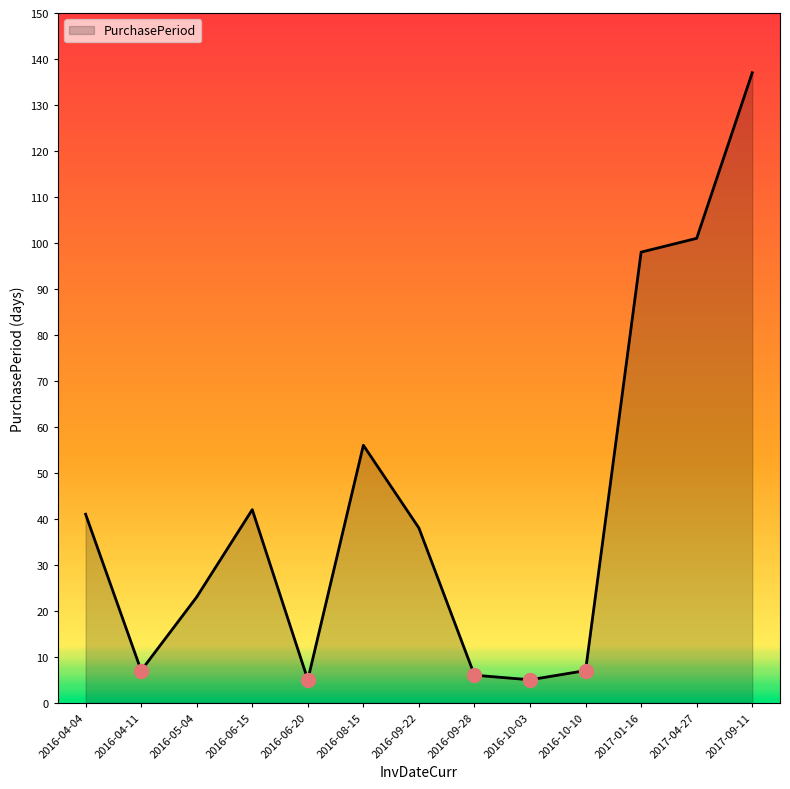

What position from the left is 2016-10-10?

10